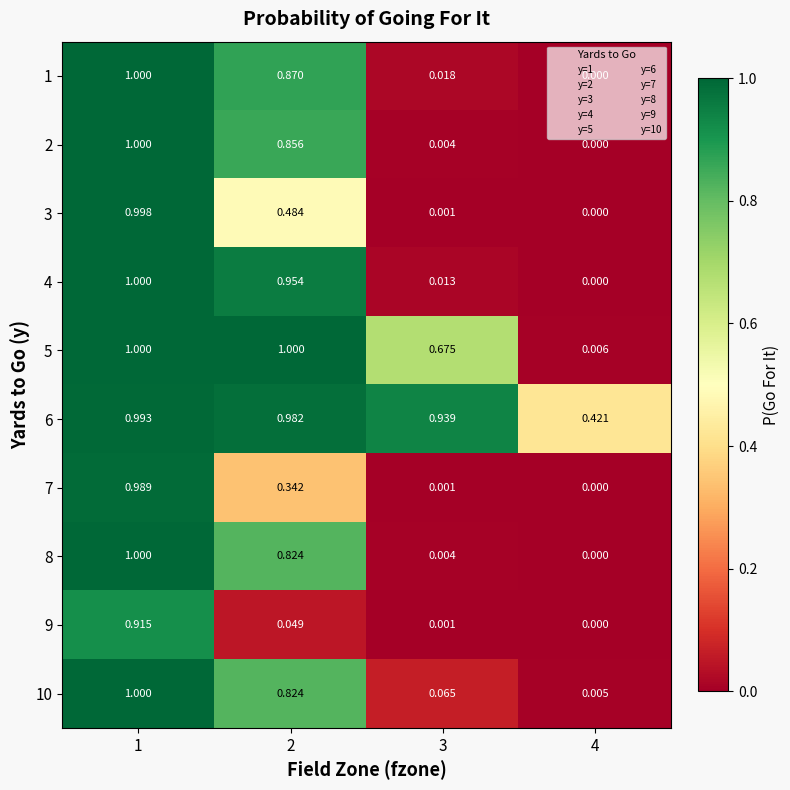

Is the value of 8 at 2 greater than the value of 9 at 4?

Yes